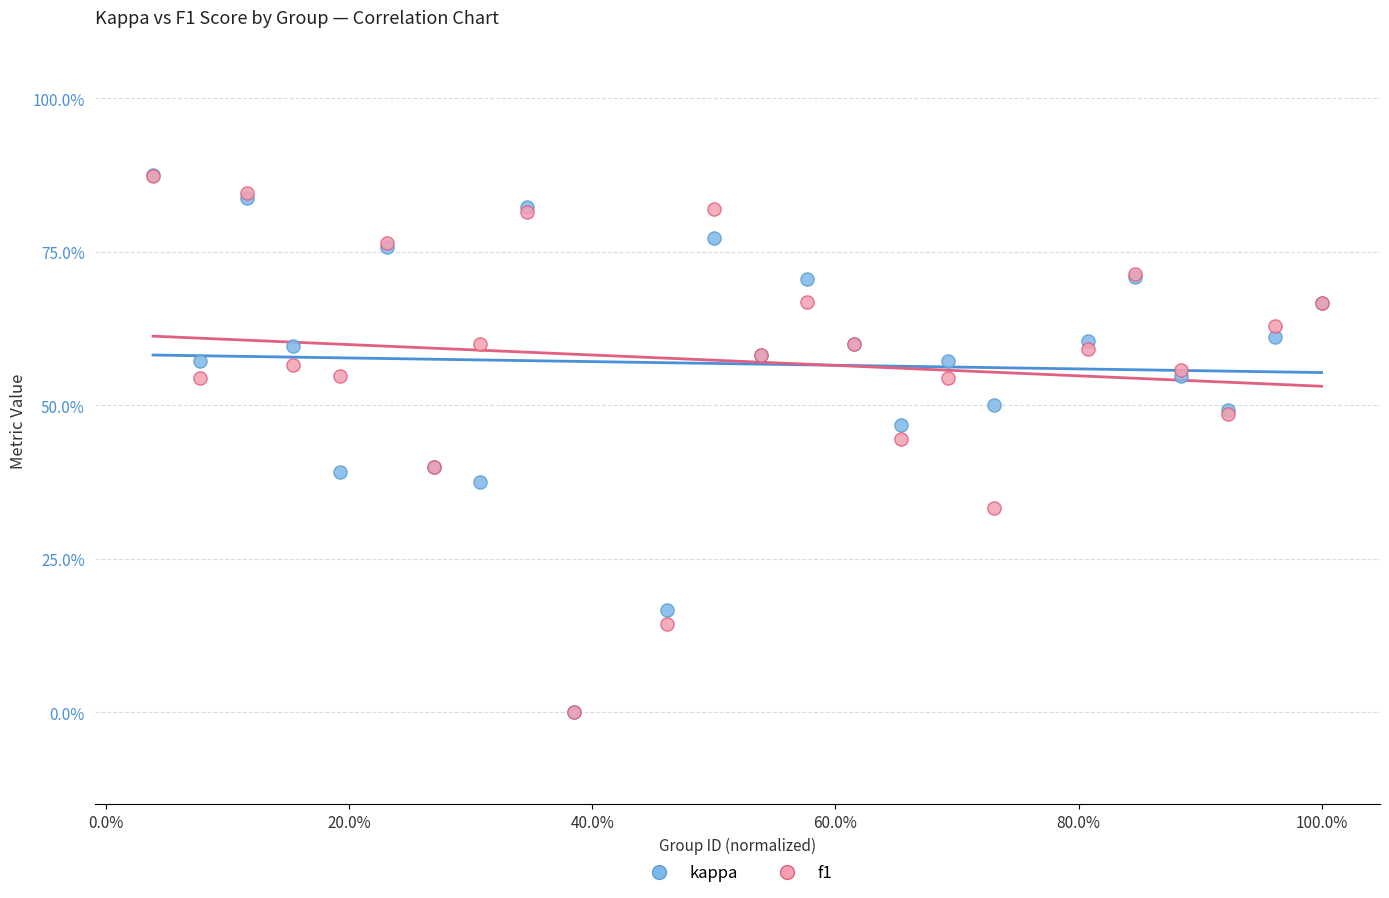

What are all the series names shown in the legend?

kappa, f1